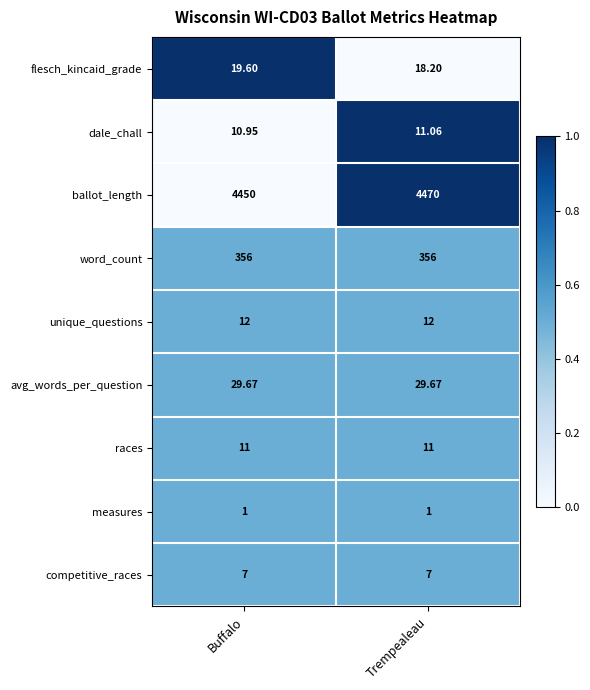

Between Buffalo and Trempealeau, which series saw the biggest shift?

ballot_length